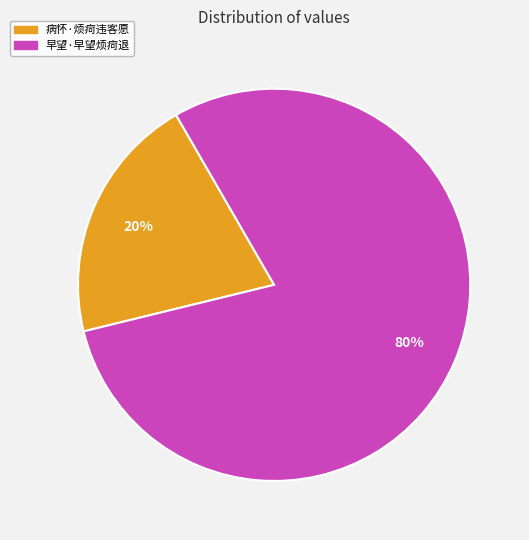

Does 病怀·烦疴违客愿 represent more than half of the total?

No